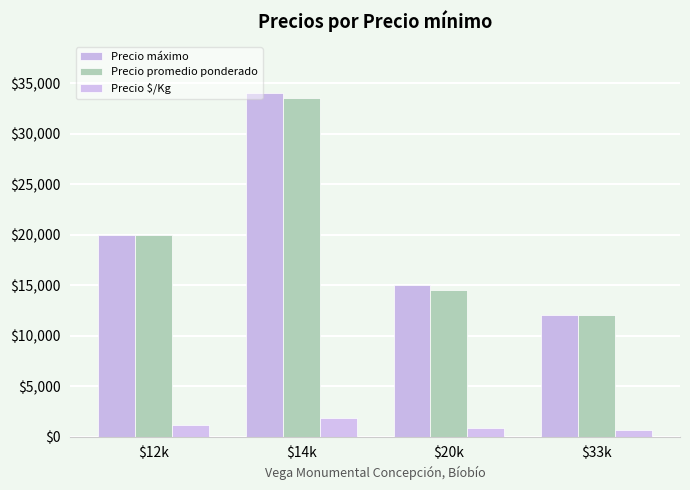

Which category has the highest value across all series?

$14k